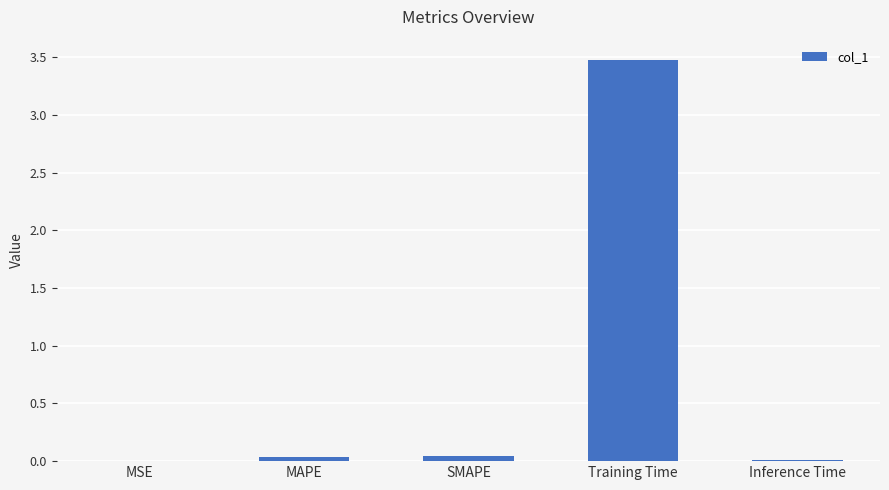

Which category has the highest value across all series?

Training Time